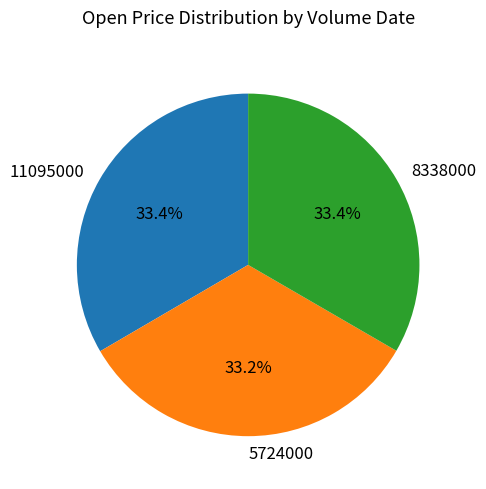

To the nearest percent, what is the average slice percentage?

33%